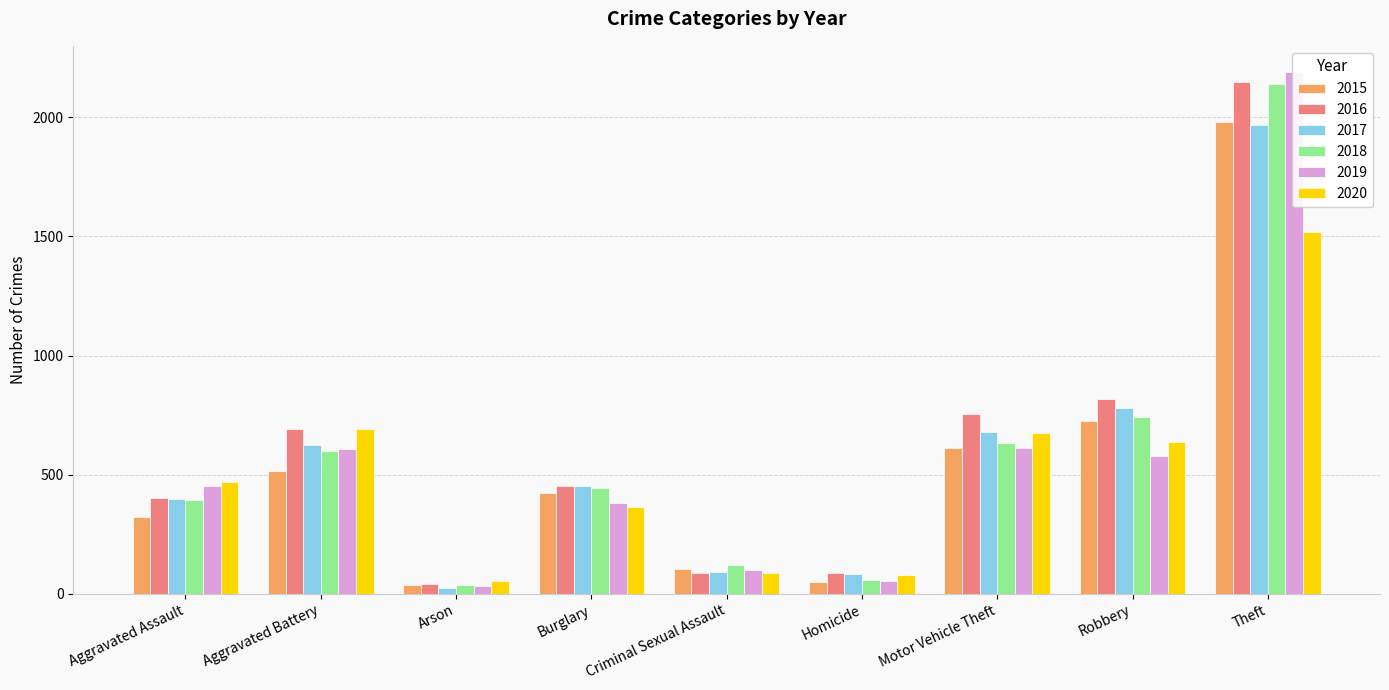

What is the difference between the maximum and minimum values in the 2015 series?

1946